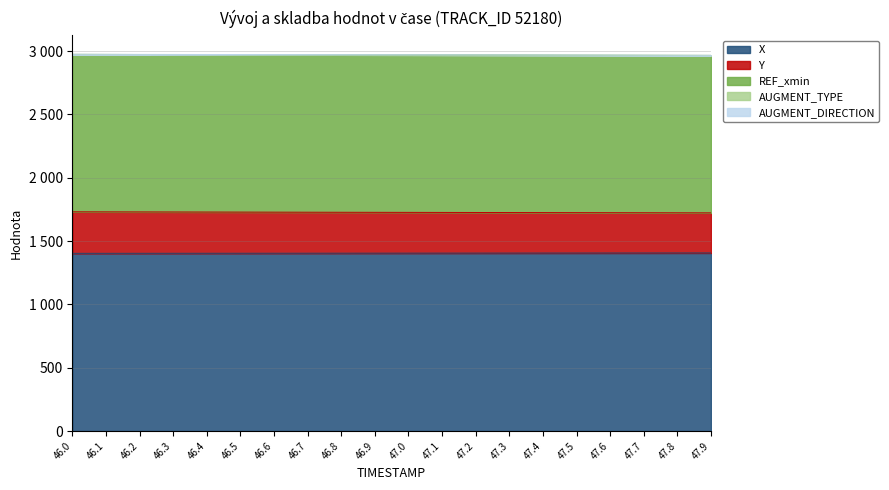

True or false: Y and X cross at least once.

False